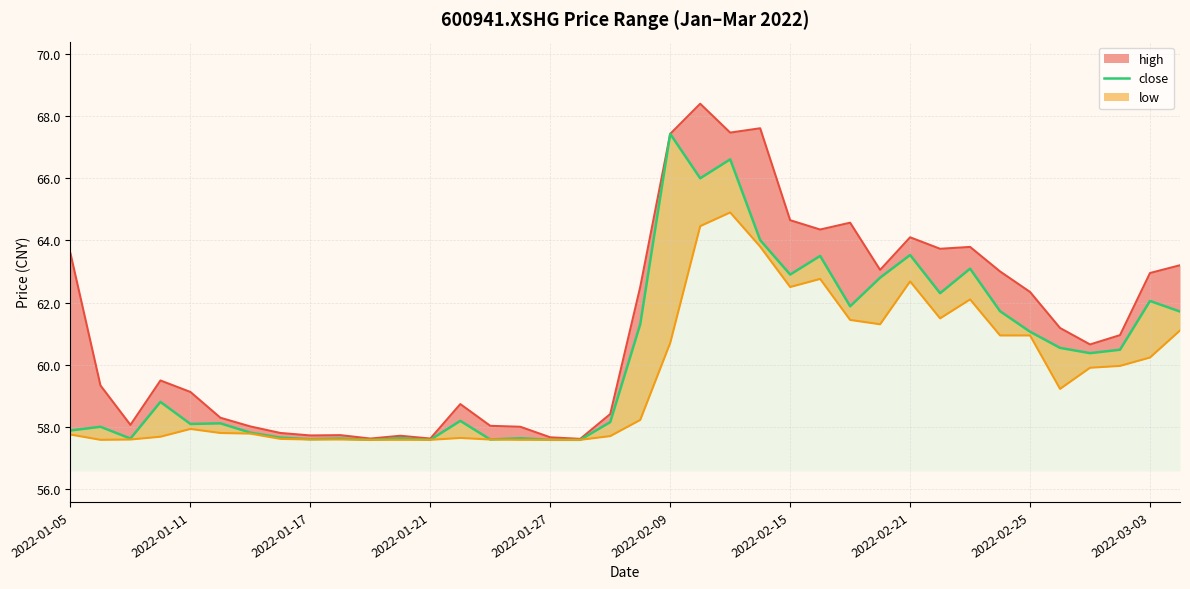

Reading left to right, transcribe all the data shown in this chart.

57.9	58.0	57.6	58.8	58.1	58.1	57.8	57.6	57.6	57.6	57.6	57.6	57.6	58.2	57.6	57.6	57.6	57.6	58.1	61.3	67.4	66.0	66.6	64.0	62.9	63.5	61.9	62.8	63.5	62.3	63.1	61.7	61.1	60.5	60.4	60.5	62.0	61.7